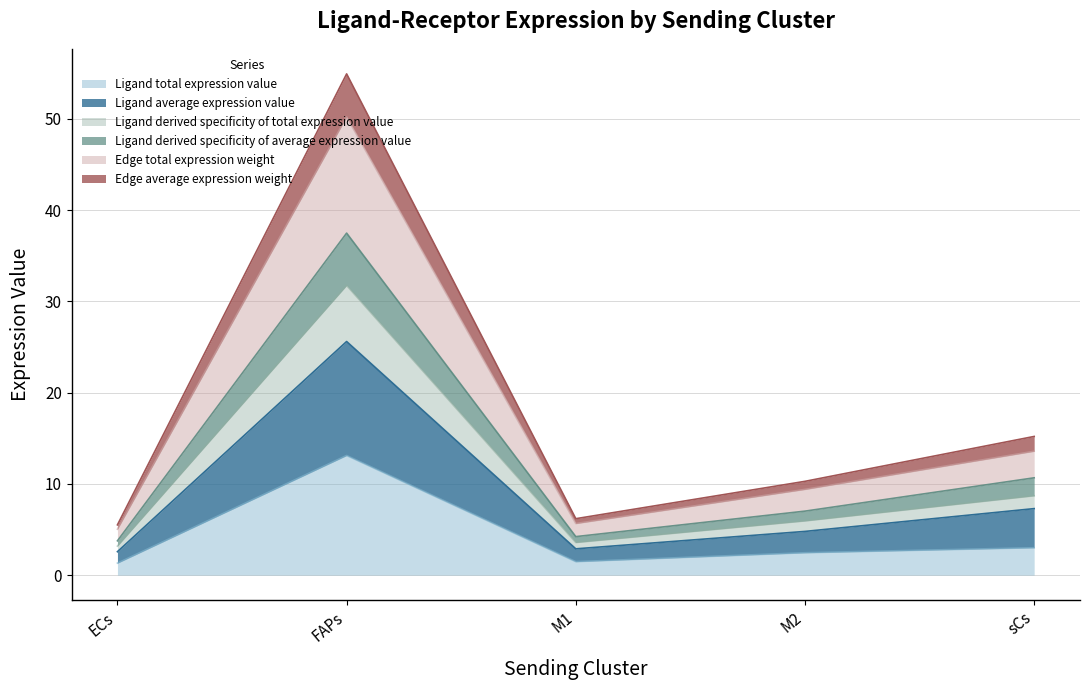

At which category is the sum across all series the highest?

FAPs